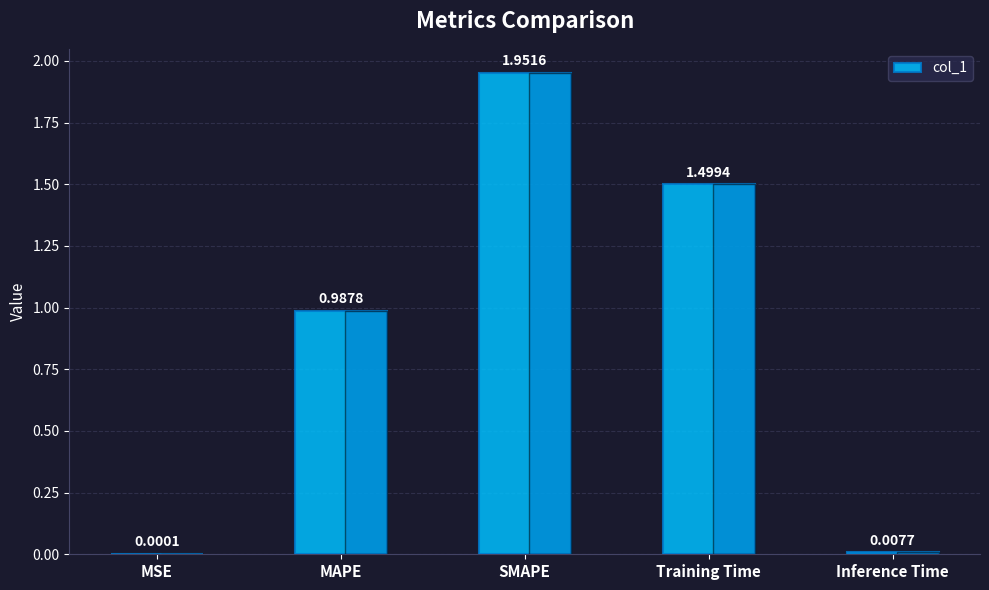

Which category has the highest value across all series?

SMAPE